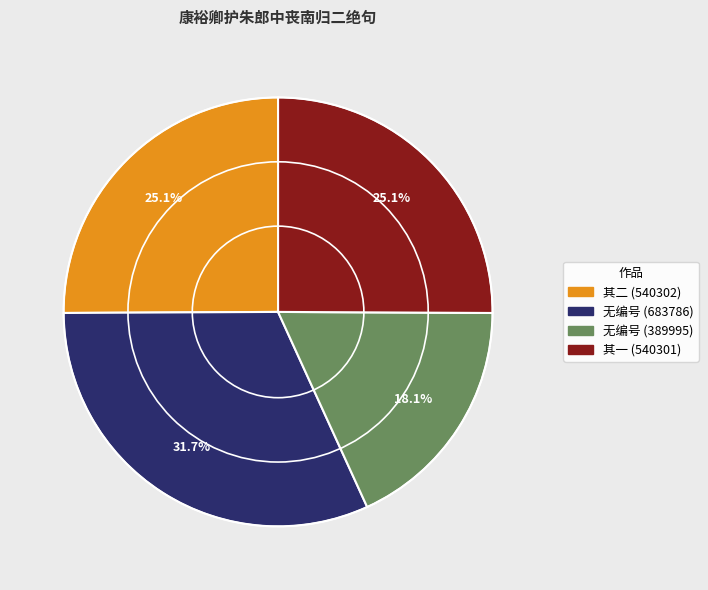

To the nearest percent, what is the difference between the largest and smallest slice percentages?

14%